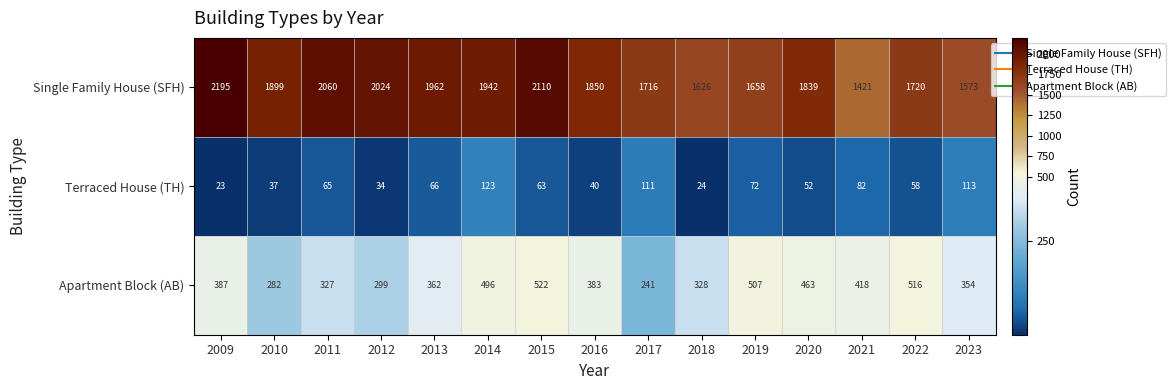

Rank the series by their average value, from highest to lowest.

Single Family House (SFH), Apartment Block (AB), Terraced House (TH)